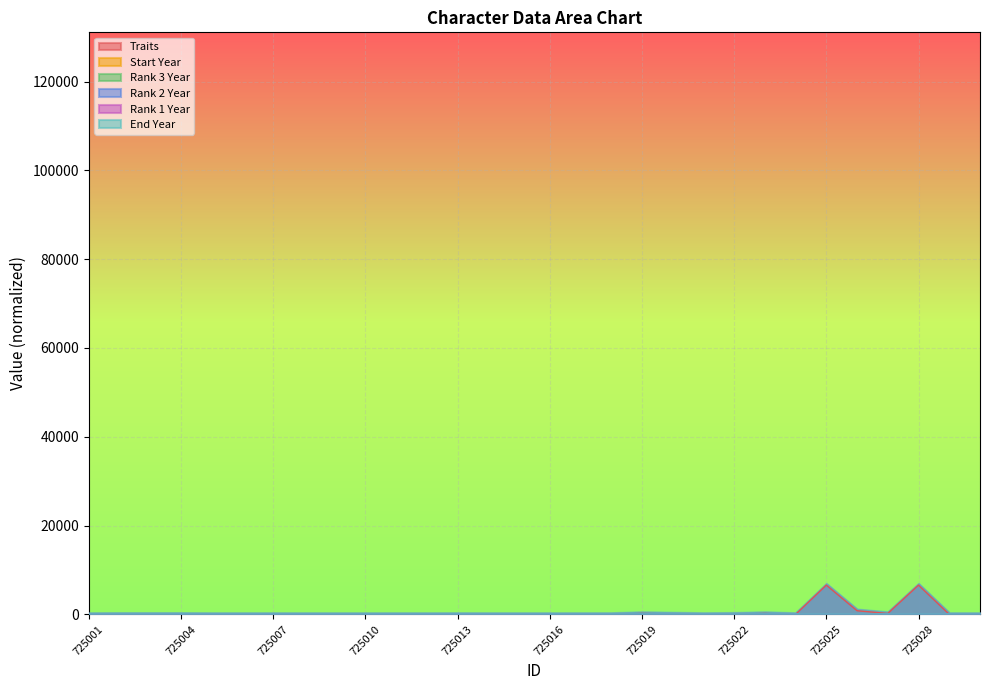

Reading left to right, extract all data points from this chart.

Traits: 725001=0.1	725002=26.5	725003=25.8	725004=25.9	725005=0.0	725006=0.8	725007=3.2	725008=0.4	725009=0.0	725010=0.2	725011=0.8	725012=0.1	725013=6.4	725014=0.8	725015=0.0	725016=0.1	725017=0.1	725018=6.4	725019=205.8	725020=102.9	725021=0.0	725022=51.5	725023=205.8	725024=0.0	725025=6586.5	725026=823.3	725027=205.8	725028=6586.5	725029=0.0	725030=0.0
Start Year: 725001=97.6	725002=97.0	725003=97.0	725004=97.0	725005=97.5	725006=97.0	725007=97.5	725008=97.0	725009=97.0	725010=97.0	725011=97.6	725012=97.0	725013=97.5	725014=97.5	725015=97.0	725016=97.0	725017=97.0	725018=97.5	725019=97.6	725020=97.0	725021=97.5	725022=97.3	725023=97.7	725024=97.4	725025=97.0	725026=97.3	725027=97.0	725028=97.0	725029=97.5	725030=97.7
Rank 3 Year: 725001=97.3	725002=97.0	725003=97.0	725004=97.0	725005=97.5	725006=97.0	725007=97.5	725008=97.0	725009=97.0	725010=97.0	725011=97.6	725012=97.0	725013=97.5	725014=97.5	725015=97.0	725016=97.0	725017=97.0	725018=97.5	725019=97.6	725020=97.0	725021=97.5	725022=97.3	725023=97.7	725024=97.4	725025=97.0	725026=97.3	725027=97.0	725028=97.0	725029=97.5	725030=97.7
Rank 2 Year: 725001=97.7	725002=97.0	725003=97.0	725004=97.0	725005=100.0	725006=97.4	725007=100.0	725008=100.0	725009=97.0	725010=97.5	725011=97.8	725012=100.0	725013=100.0	725014=100.0	725015=97.0	725016=97.0	725017=100.0	725018=97.7	725019=97.7	725020=97.0	725021=97.7	725022=97.7	725023=97.8	725024=97.7	725025=100.0	725026=97.8	725027=97.0	725028=100.0	725029=97.7	725030=97.8
Rank 1 Year: 725001=97.8	725002=100.0	725003=100.0	725004=100.0	725005=100.0	725006=100.0	725007=100.0	725008=100.0	725009=100.0	725010=97.6	725011=100.0	725012=100.0	725013=100.0	725014=100.0	725015=97.0	725016=100.0	725017=100.0	725018=97.7	725019=100.0	725020=100.0	725021=100.0	725022=97.8	725023=100.0	725024=97.8	725025=100.0	725026=100.0	725027=100.0	725028=100.0	725029=100.0	725030=98.0
End Year: 725001=98.5	725002=97.6	725003=97.7	725004=97.6	725005=98.5	725006=98.5	725007=98.5	725008=98.5	725009=97.6	725010=98.5	725011=98.5	725012=97.6	725013=98.5	725014=98.5	725015=98.5	725016=97.5	725017=97.7	725018=98.5	725019=98.5	725020=98.5	725021=98.5	725022=98.5	725023=98.5	725024=98.5	725025=98.5	725026=98.5	725027=97.5	725028=97.7	725029=98.5	725030=98.5